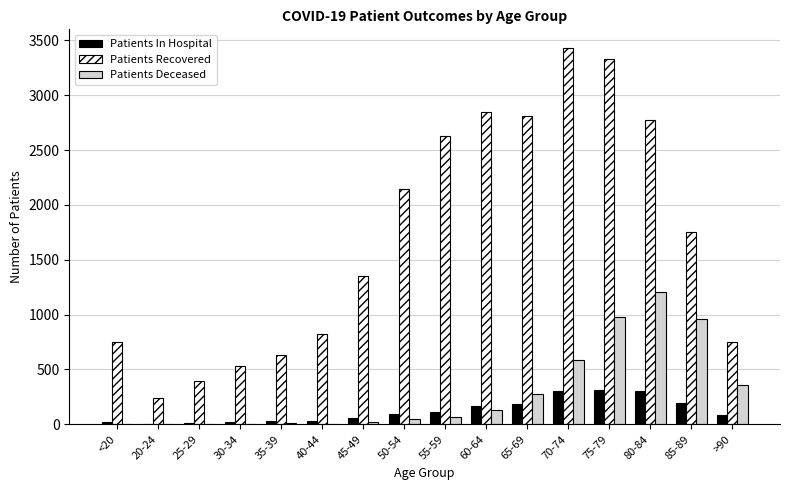

At which label is Patients In Hospital closest to 157?

60-64